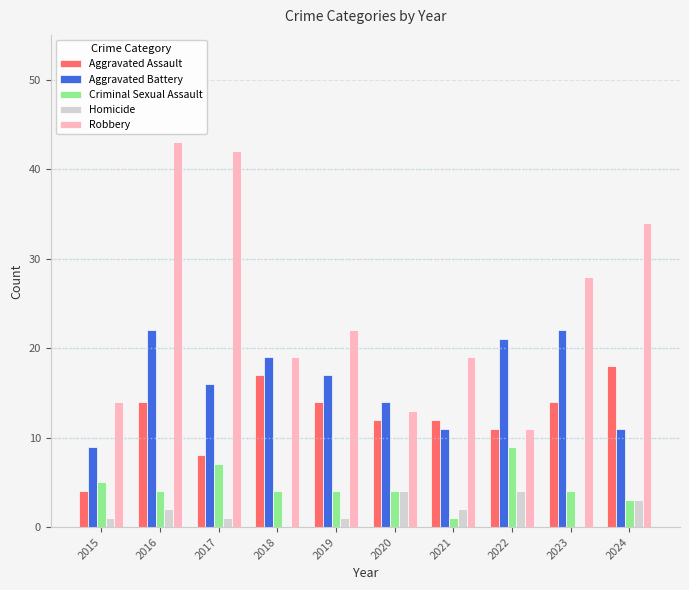

Which series changed the most between 2017 and 2021?

Robbery